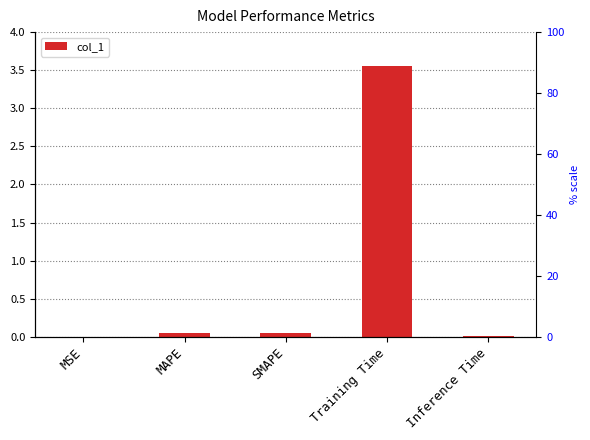

Rank the categories by value from lowest to highest.

MSE, Inference Time, MAPE, SMAPE, Training Time